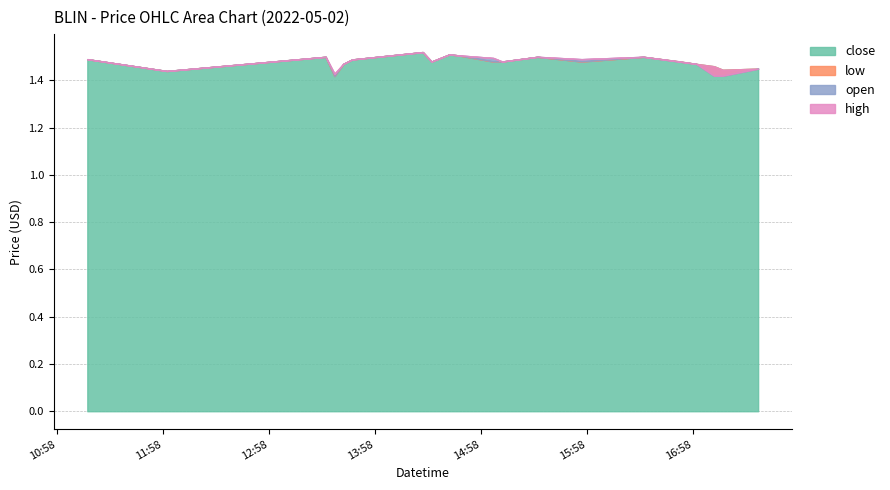

Count the low values in the range 1 to 2.

20